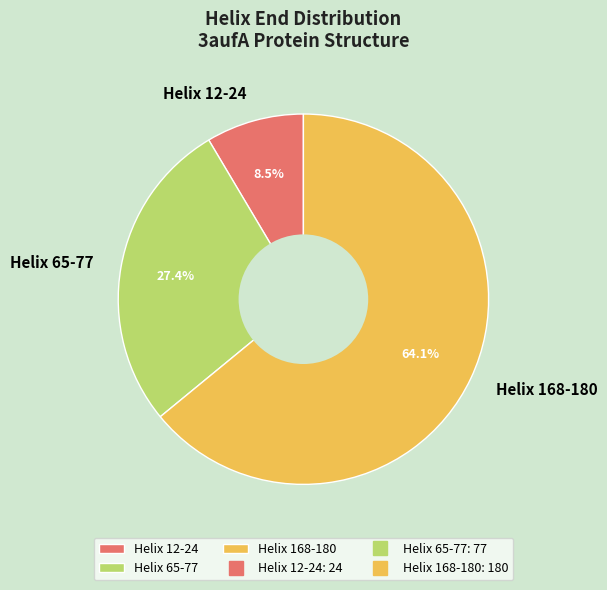

Combined, do Helix 65-77 and Helix 12-24 account for over 50%?

No